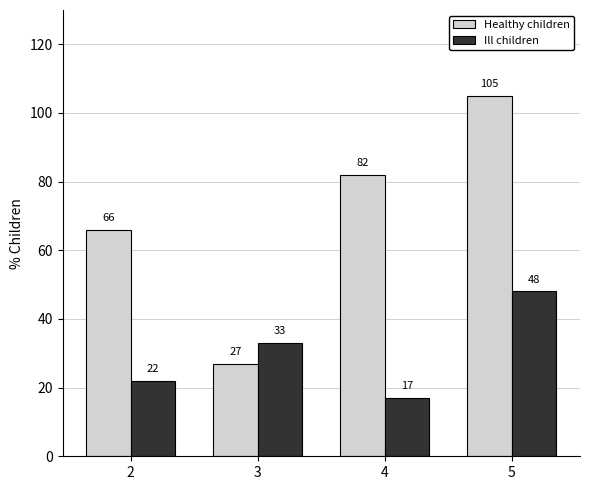

Rank the series by their maximum value, from highest to lowest.

Healthy children, Ill children